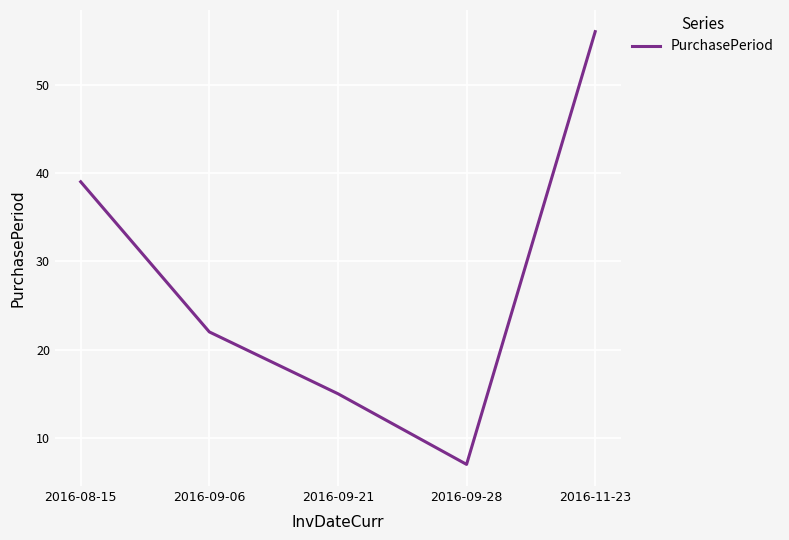

Rank the categories by value from lowest to highest.

2016-09-28, 2016-09-21, 2016-09-06, 2016-08-15, 2016-11-23